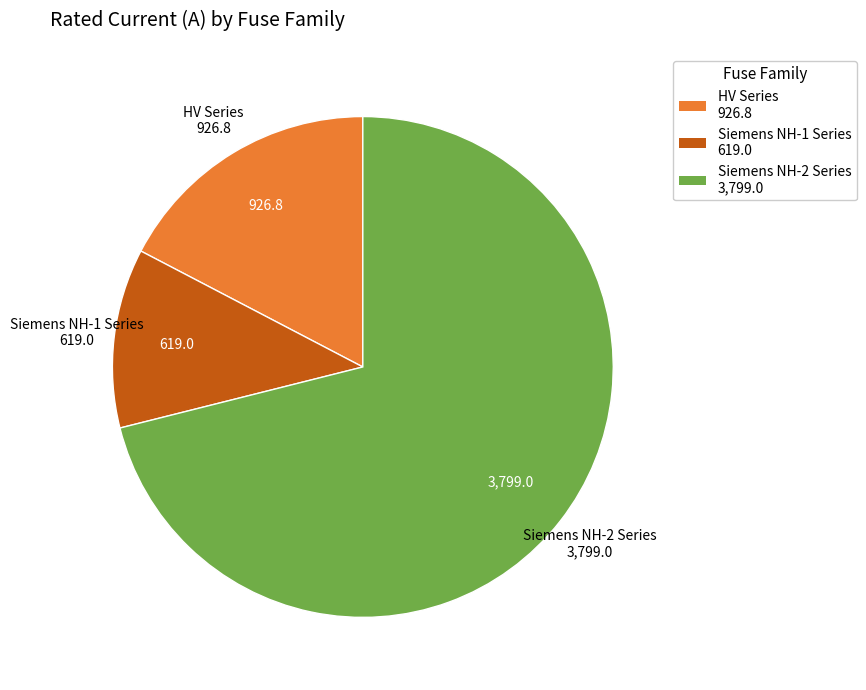

True or false: Siemens NH-2 Series 3,799.0 accounts for 71% of the total.

True